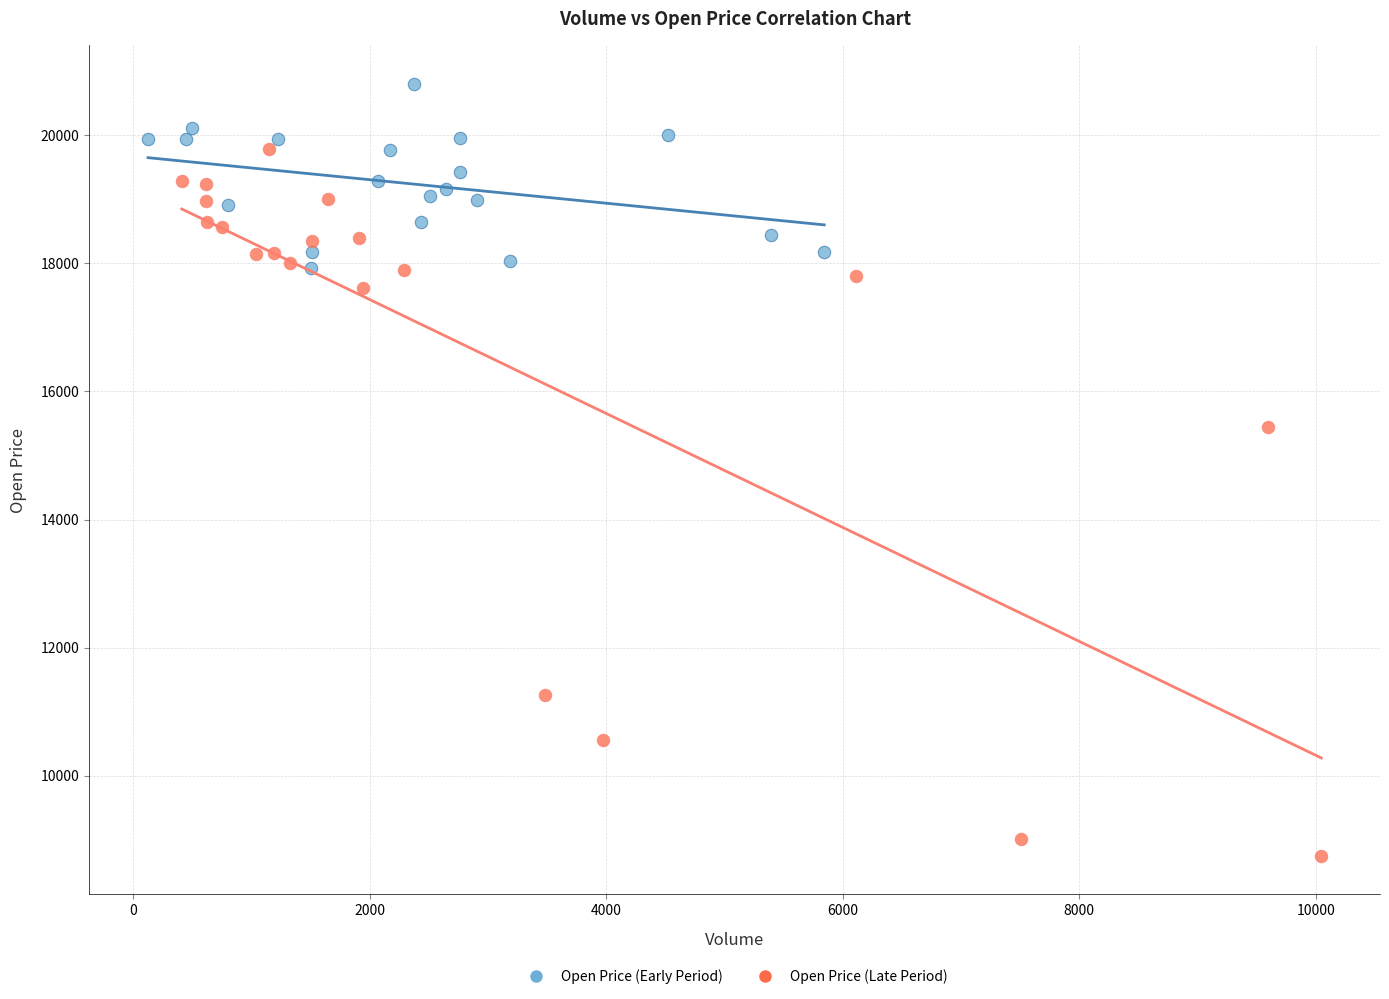

Which series has the largest Y range (max minus min)?

Open Price (Late Period)